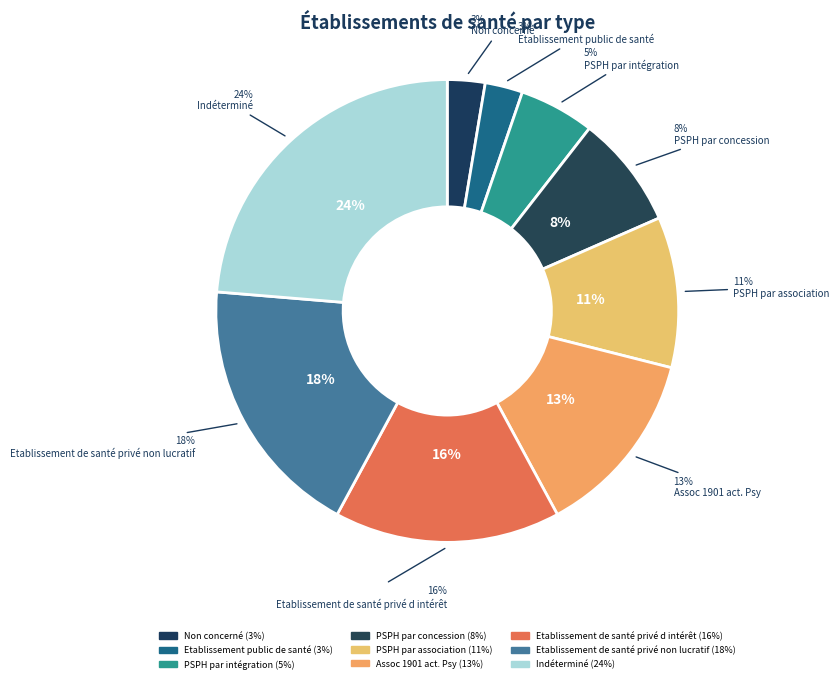

Rank the categories by value from lowest to highest.

Non concerné, Etablissement public de santé, PSPH par intégration, PSPH par concession, PSPH par association, Assoc 1901 act. Psy, Etablissement de santé privé d intérêt, Etablissement de santé privé non lucratif, Indéterminé